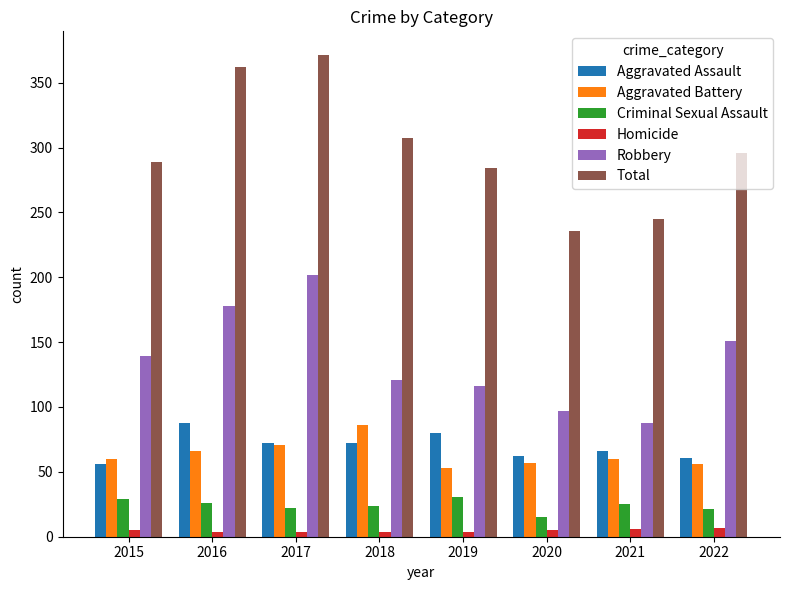

How many groups of bars are there?

8